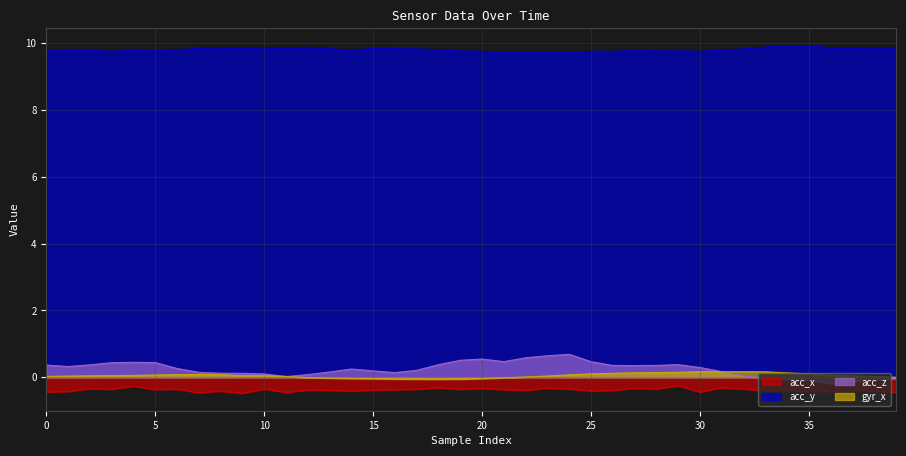

How many positive values does the acc_z series have?

33